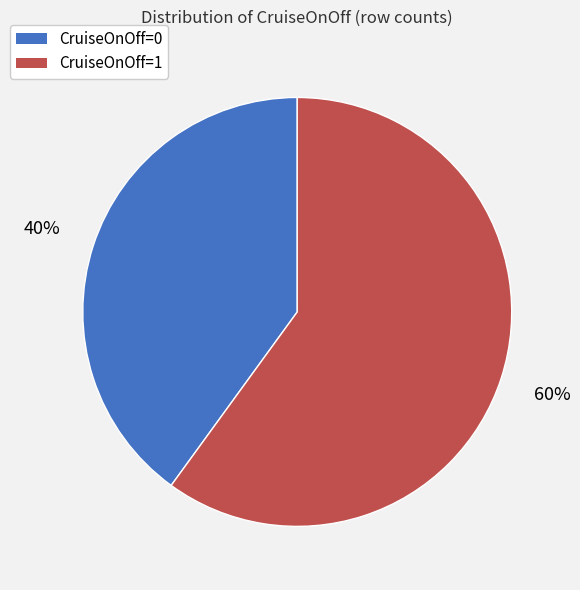

To the nearest percent, what is the average slice percentage?

50%